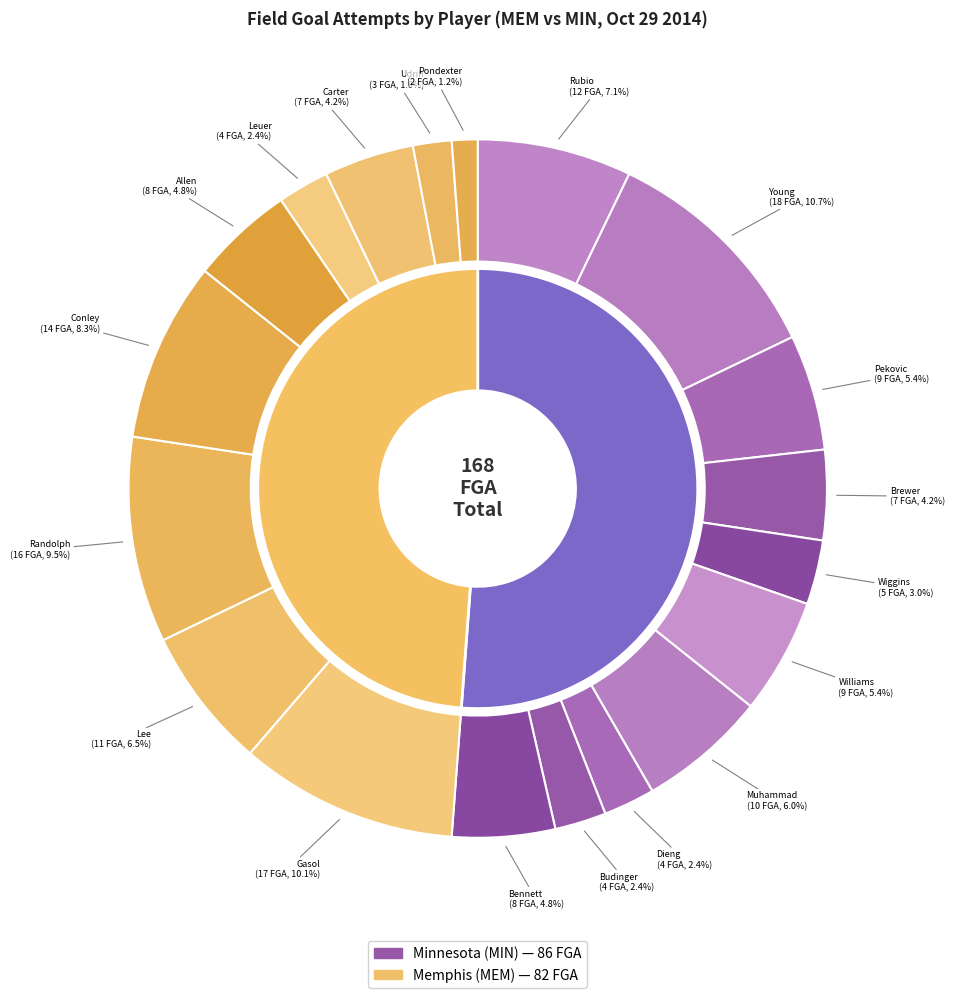

What is the largest slice in the pie chart?

Thaddeus Young